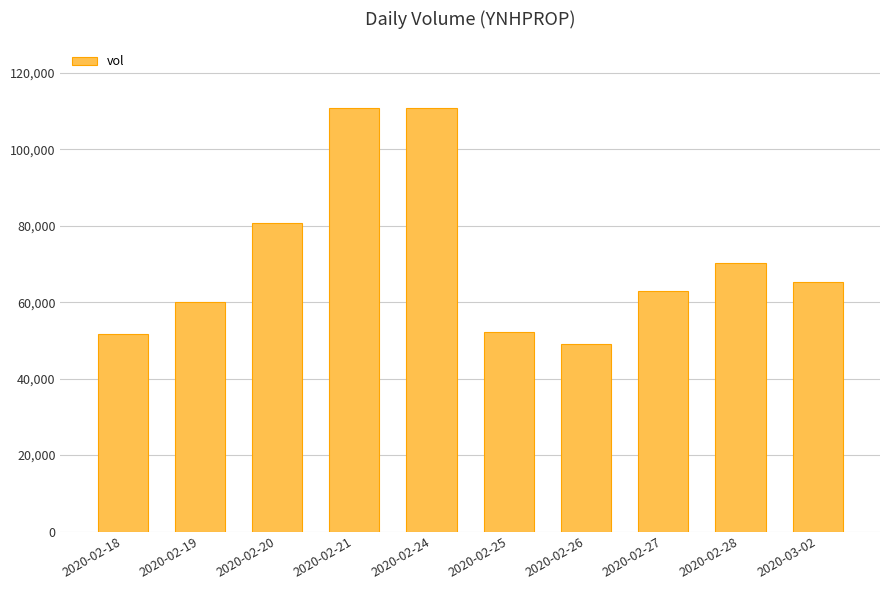

What is the greatest value displayed?

110900